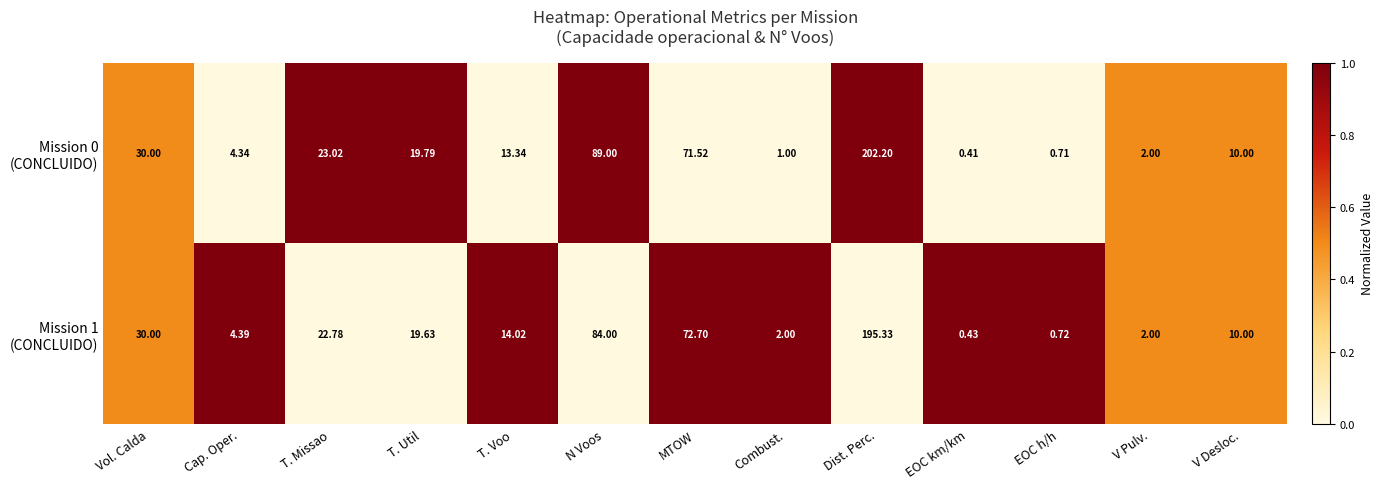

Which label corresponds to the largest value in the chart?

Dist. Perc.